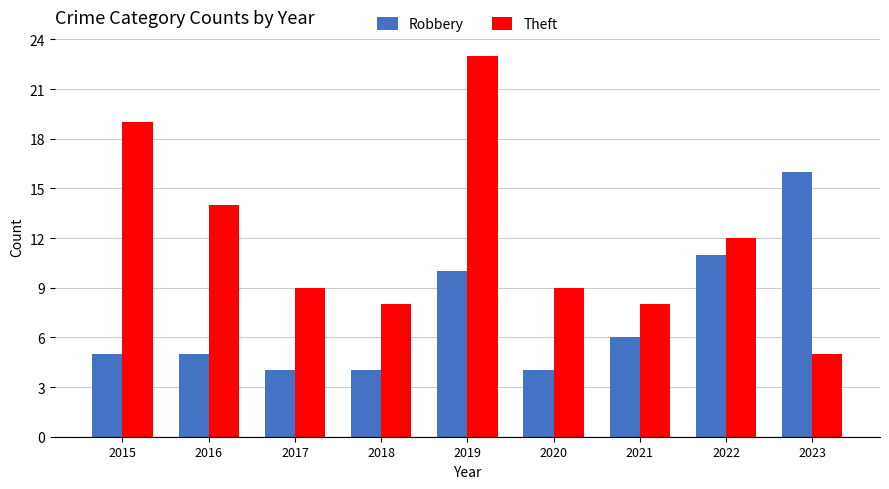

How many bars are there in total?

18